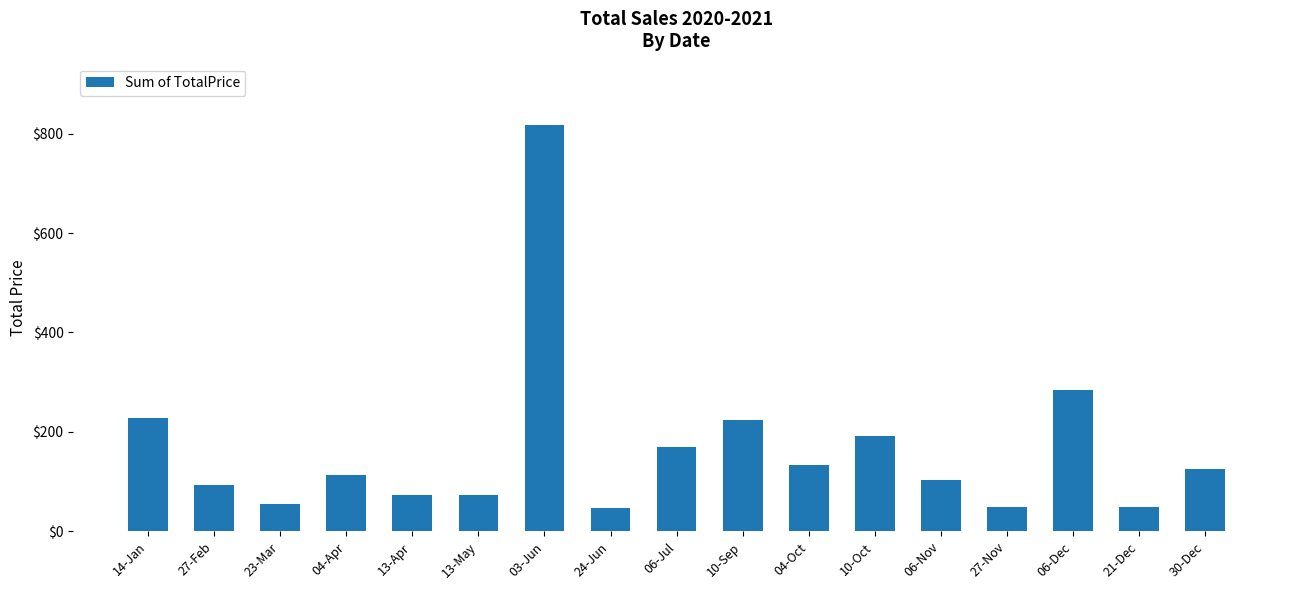

At which label is the value closest to 432?

06-Dec